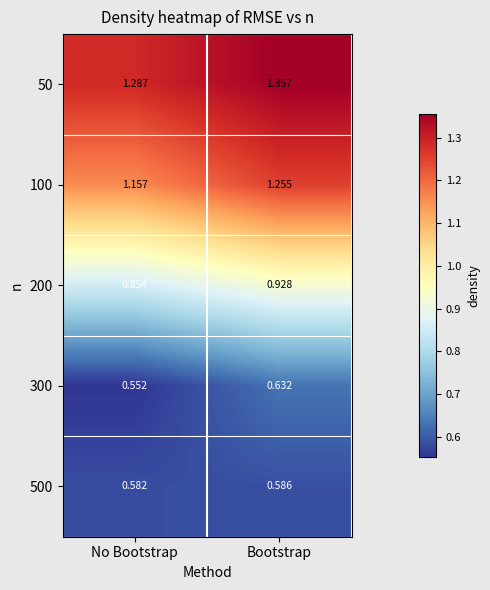

Which category has the lowest value in the 100 series?

No Bootstrap